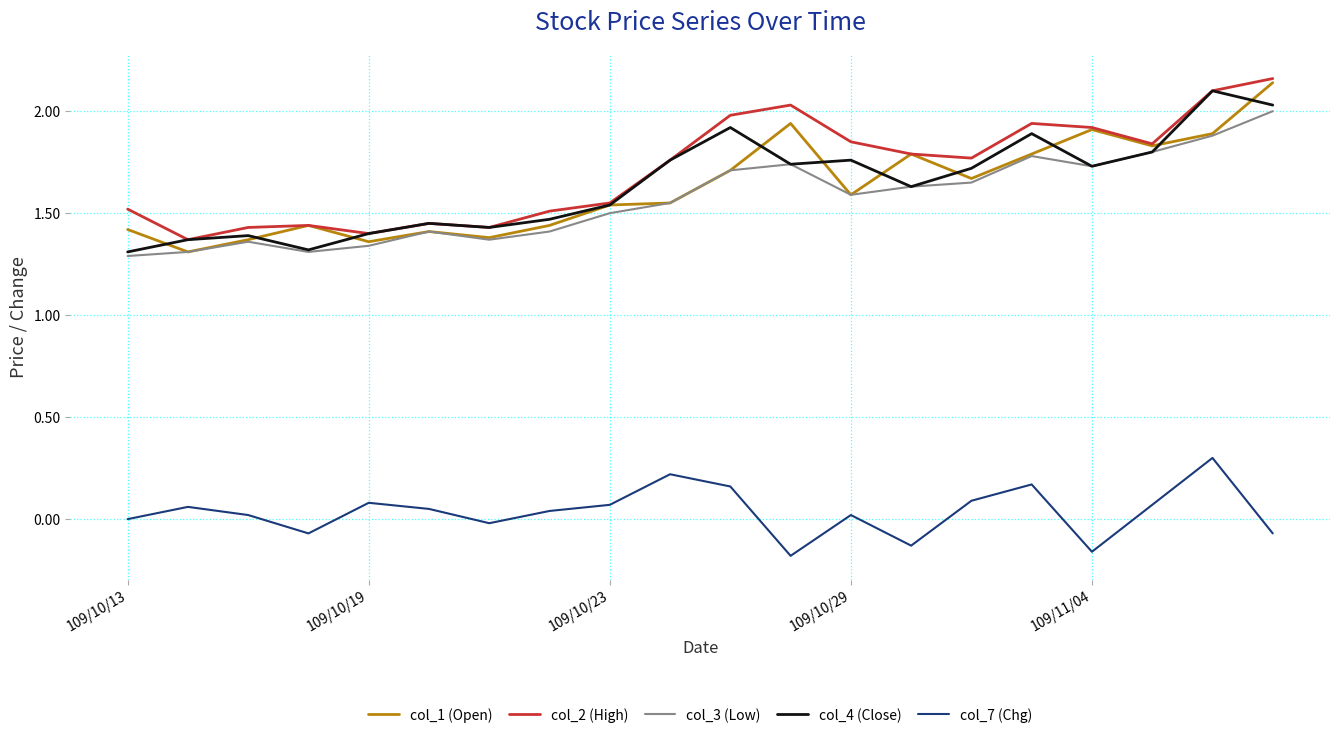

True or false: col_7 (Chg) and col_2 (High) cross at least once.

False